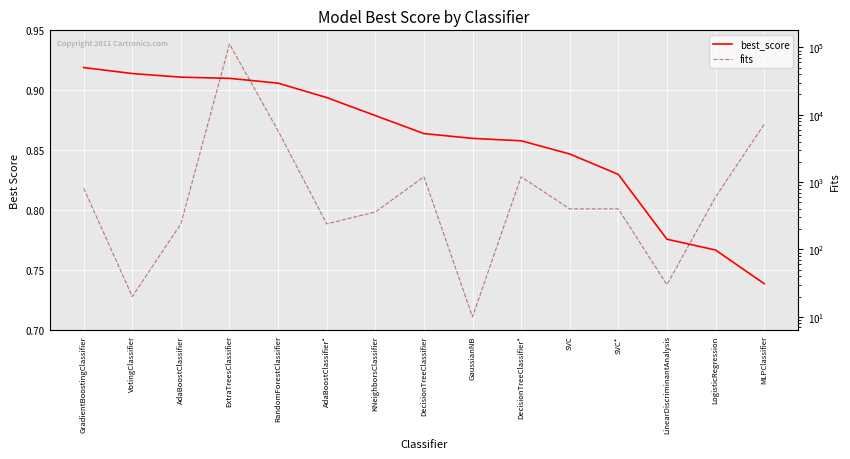

What are all the series names shown in the legend?

best_score, fits